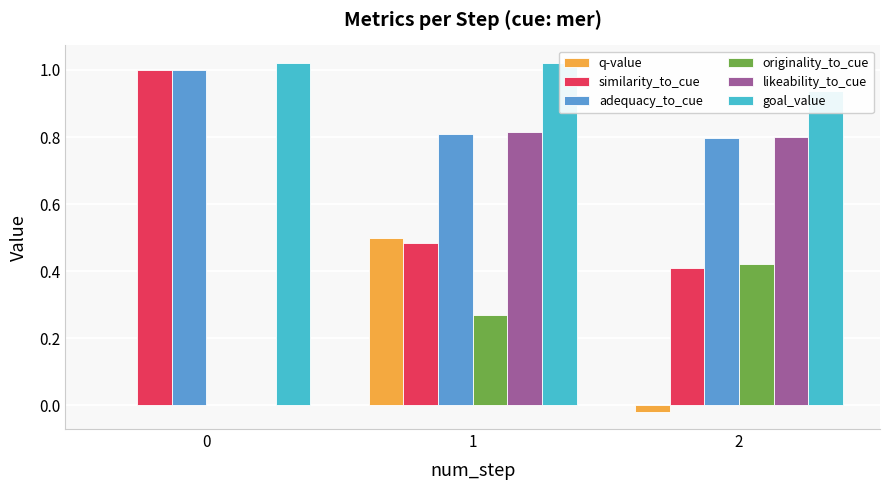

What is the difference between the highest and lowest values at 0?

1.0